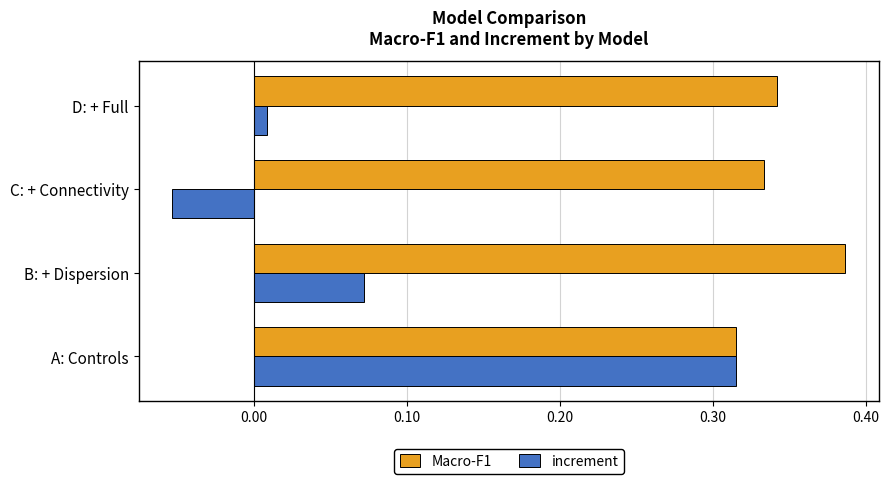

Is it true that Macro-F1 equals 0.6 at B: + Dispersion?

False